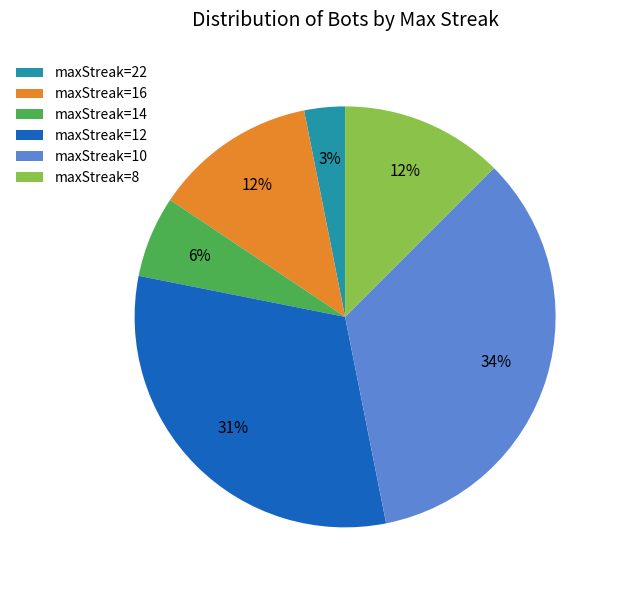

What is the largest slice in the pie chart?

maxStreak=10